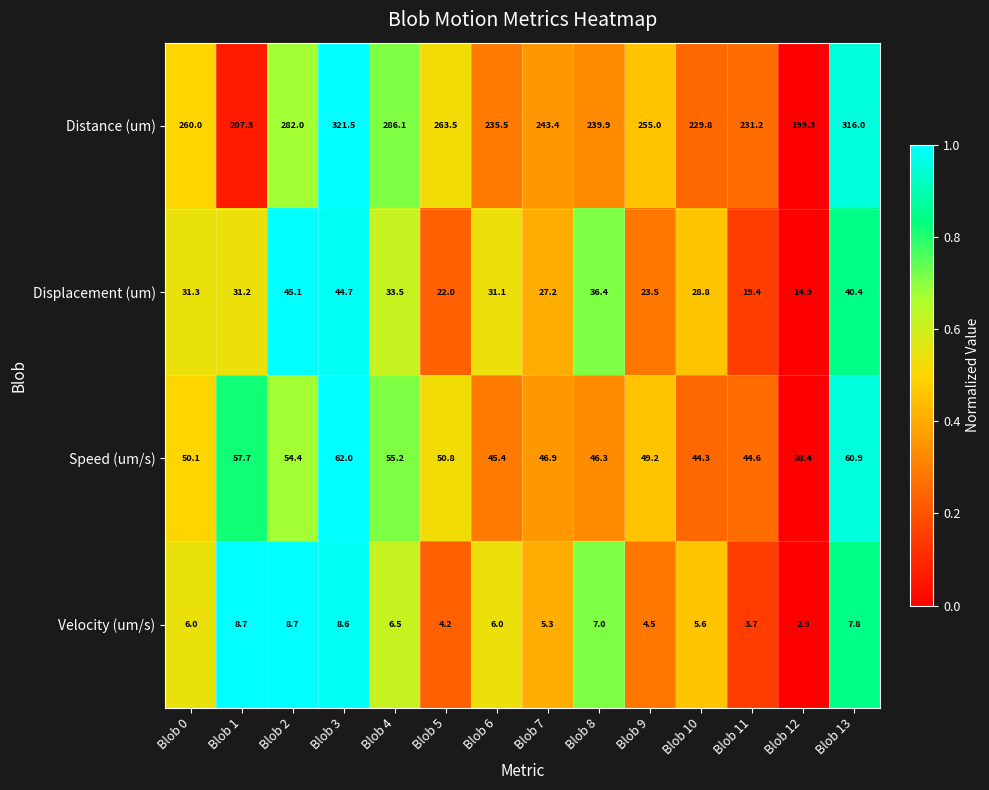

Which category has the highest value across all series?

Blob 3